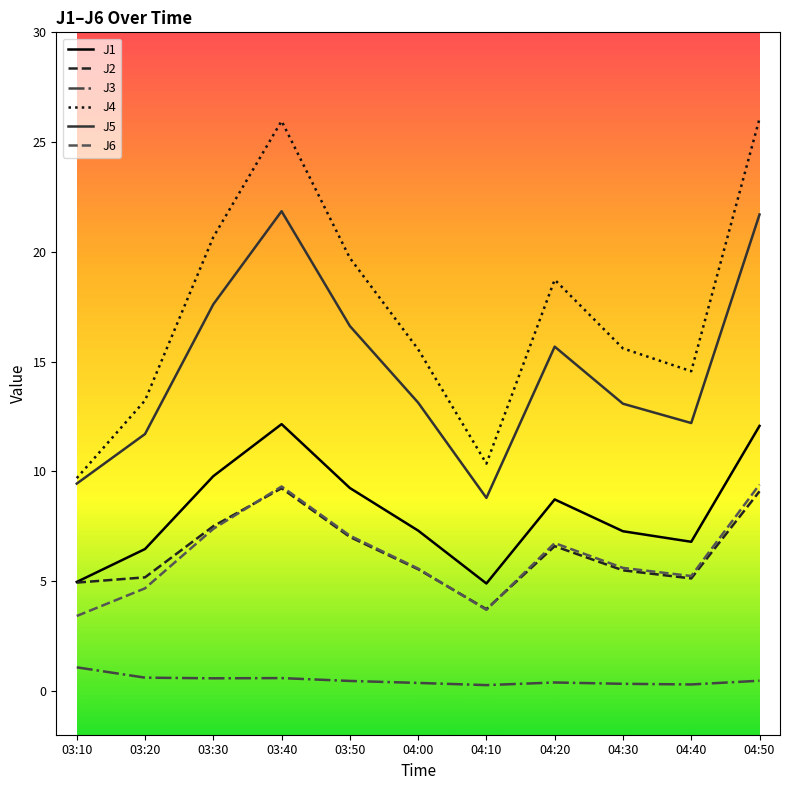

What is the difference between the maximum and minimum values in the J4 series?

16.4